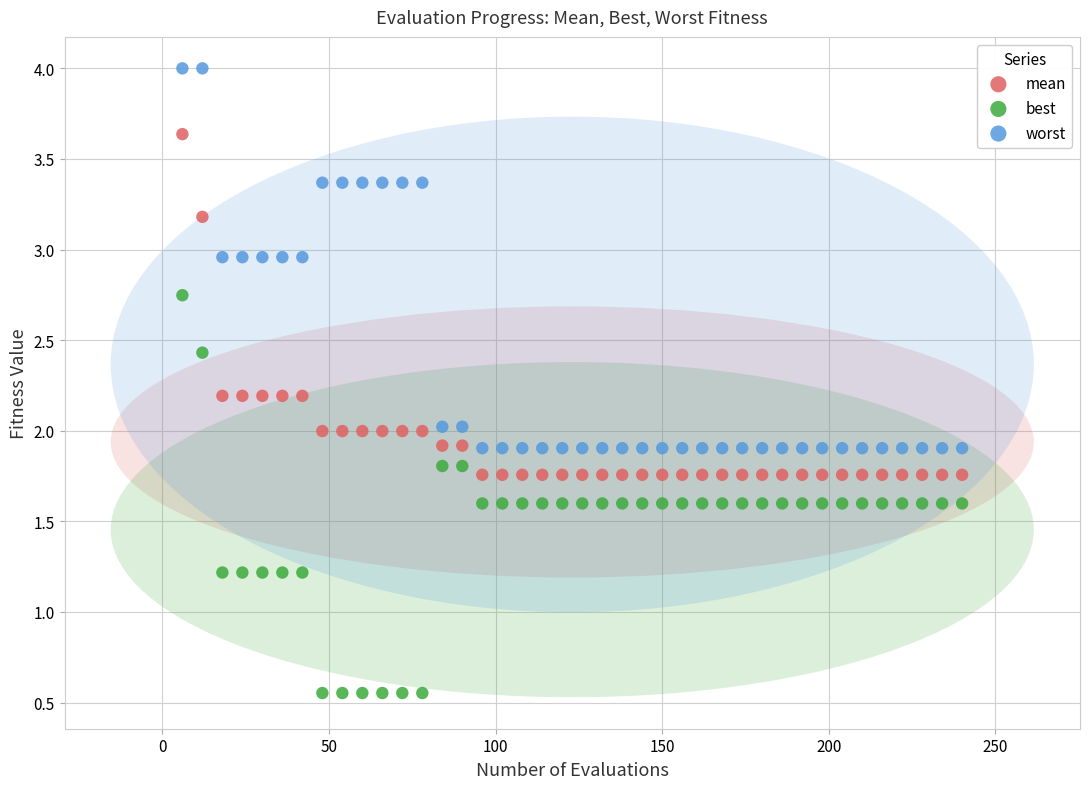

Across all data points, what is the range of X values (max minus min)?

234.0